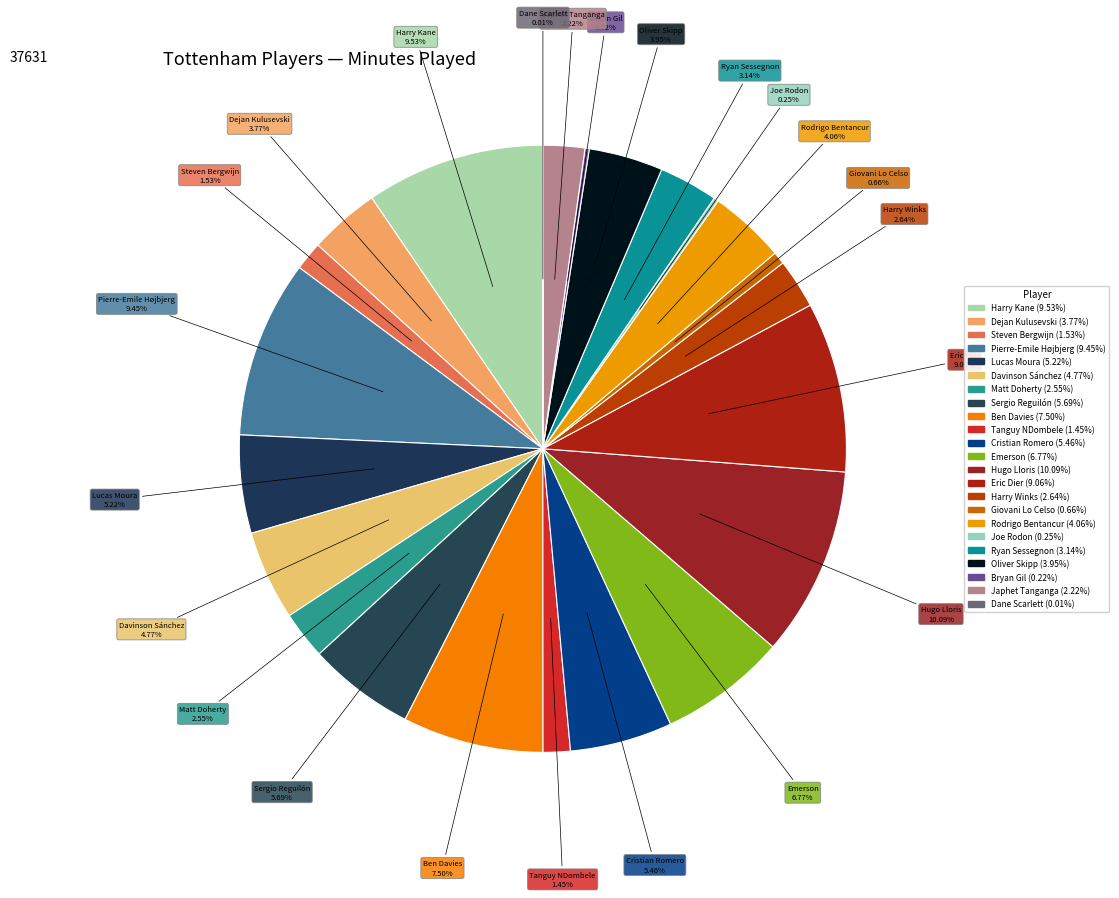

To the nearest percent, what is the combined percentage of Harry Kane and Harry Winks?

12%